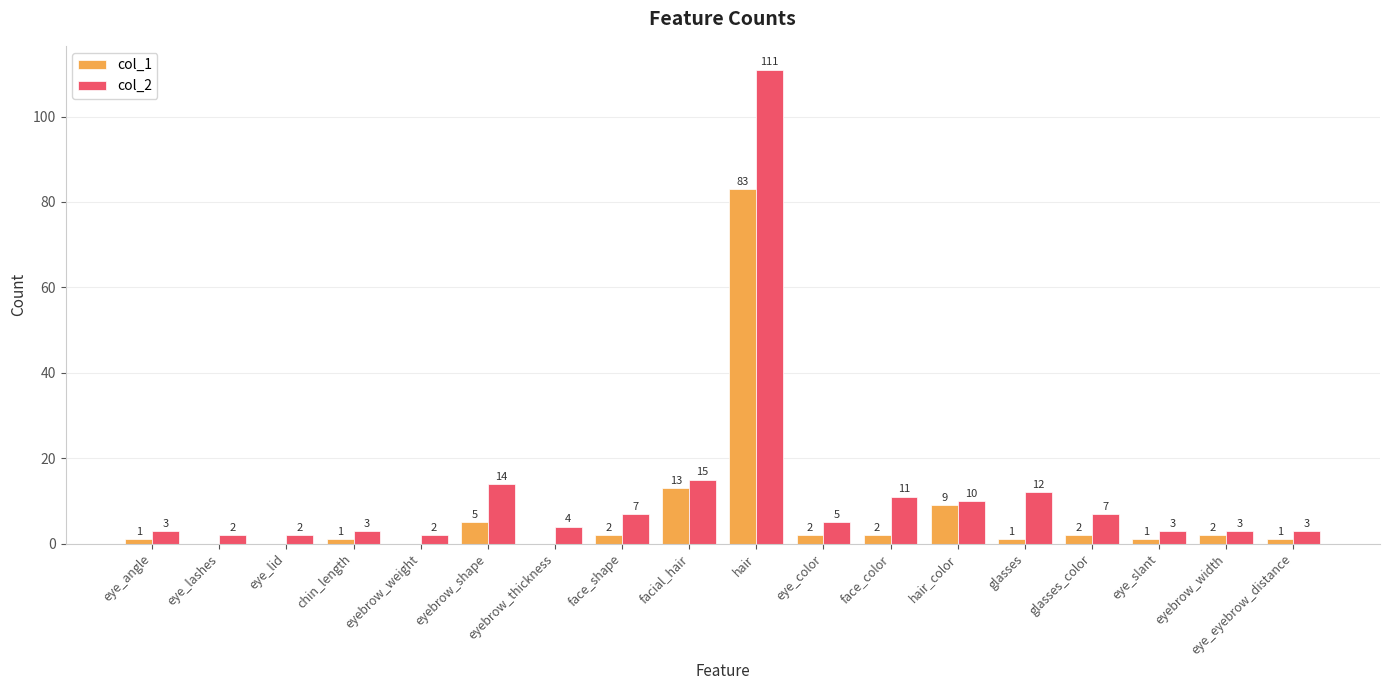

Reading right to left, what are all the values shown in this chart?

col_1: eye_eyebrow_distance=1	eyebrow_width=2	eye_slant=1	glasses_color=2	glasses=1	hair_color=9	face_color=2	eye_color=2	hair=83	facial_hair=13	face_shape=2	eyebrow_thickness=0	eyebrow_shape=5	eyebrow_weight=0	chin_length=1	eye_lid=0	eye_lashes=0	eye_angle=1
col_2: eye_eyebrow_distance=3	eyebrow_width=3	eye_slant=3	glasses_color=7	glasses=12	hair_color=10	face_color=11	eye_color=5	hair=111	facial_hair=15	face_shape=7	eyebrow_thickness=4	eyebrow_shape=14	eyebrow_weight=2	chin_length=3	eye_lid=2	eye_lashes=2	eye_angle=3